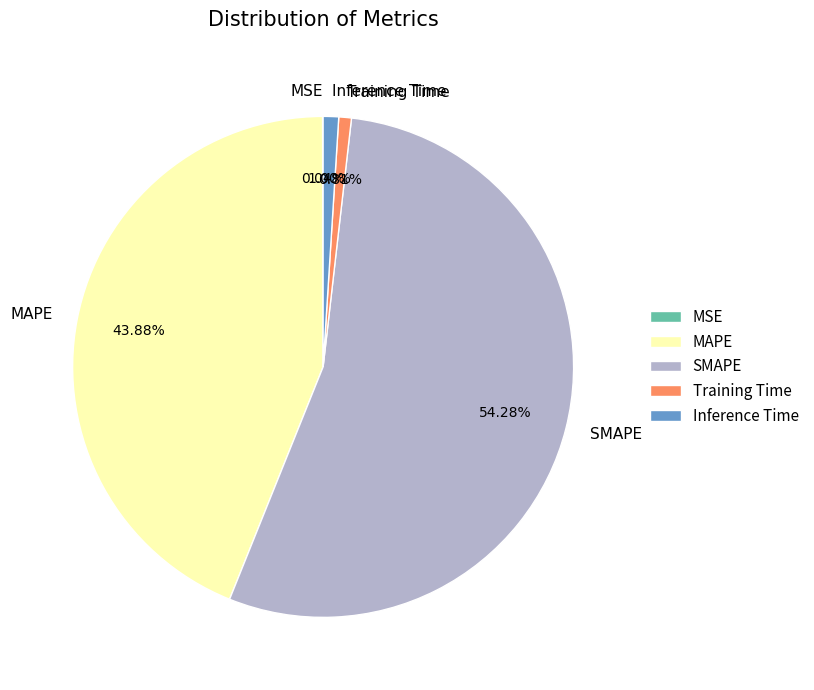

Which slice is the largest?

SMAPE